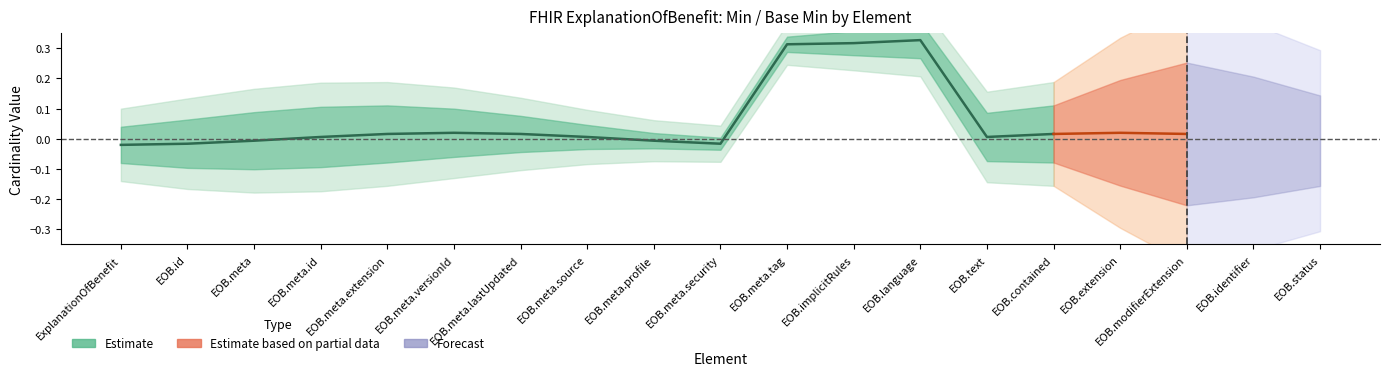

True or false: Base Min and Max_numeric cross at least once.

False